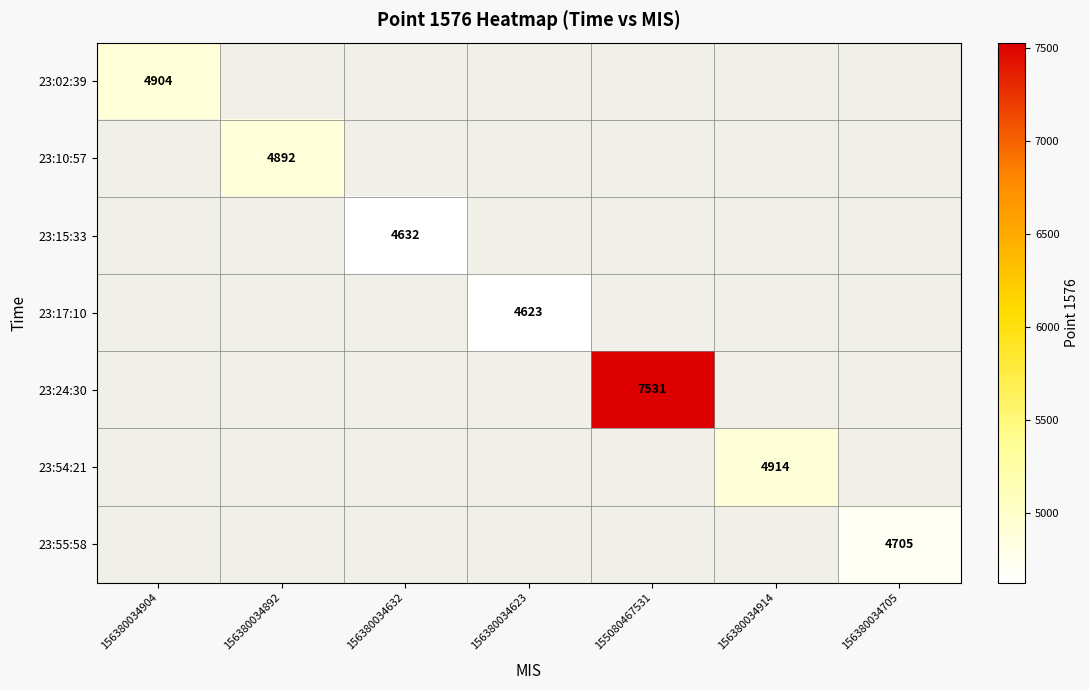

The value of 23:17:10 at 156380034623 is 3120. True or false?

False